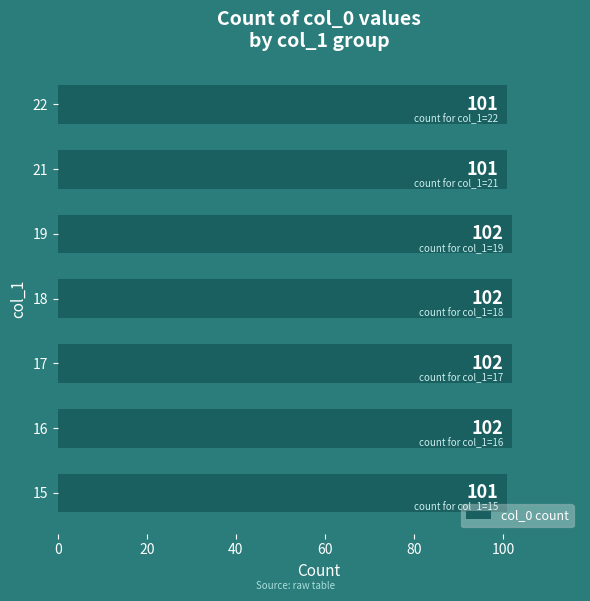

What is the change in value from 15 to 17?

+1